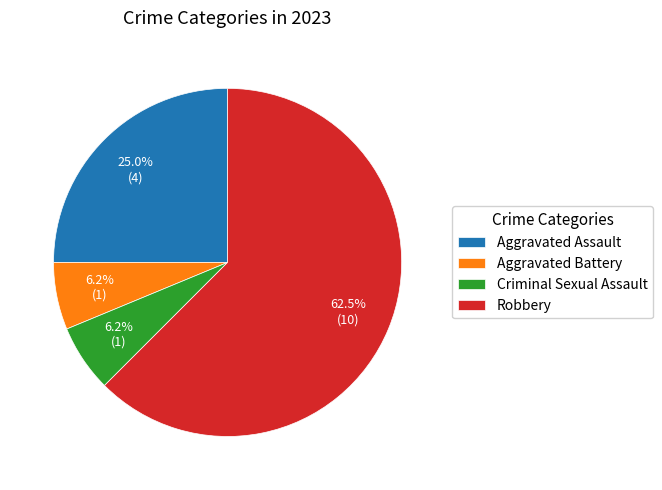

Combined, do Aggravated Assault and Aggravated Battery account for over 50%?

No